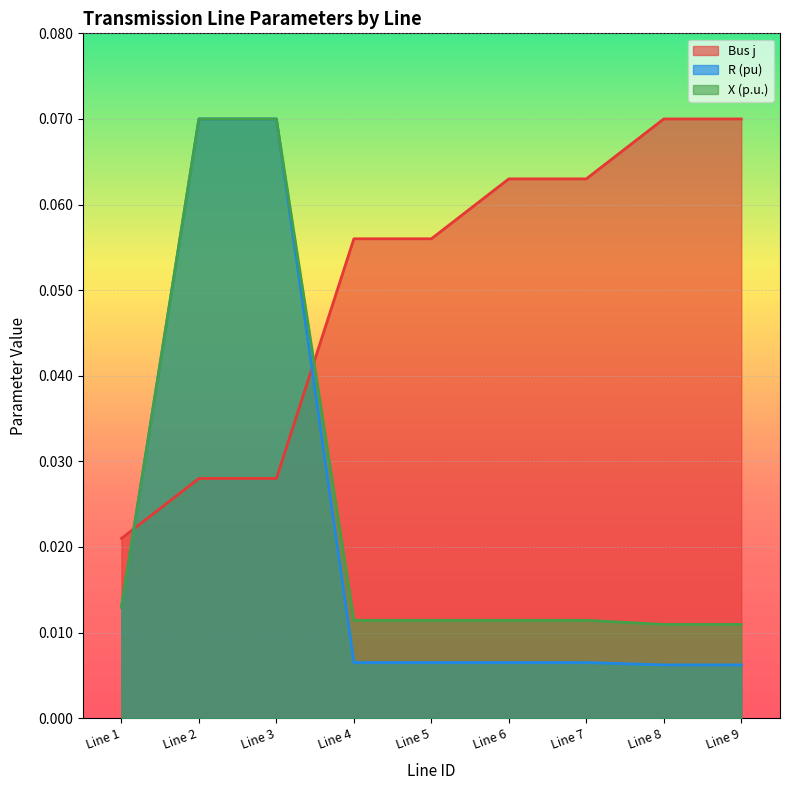

At how many categories does at least one series exceed 0?

9